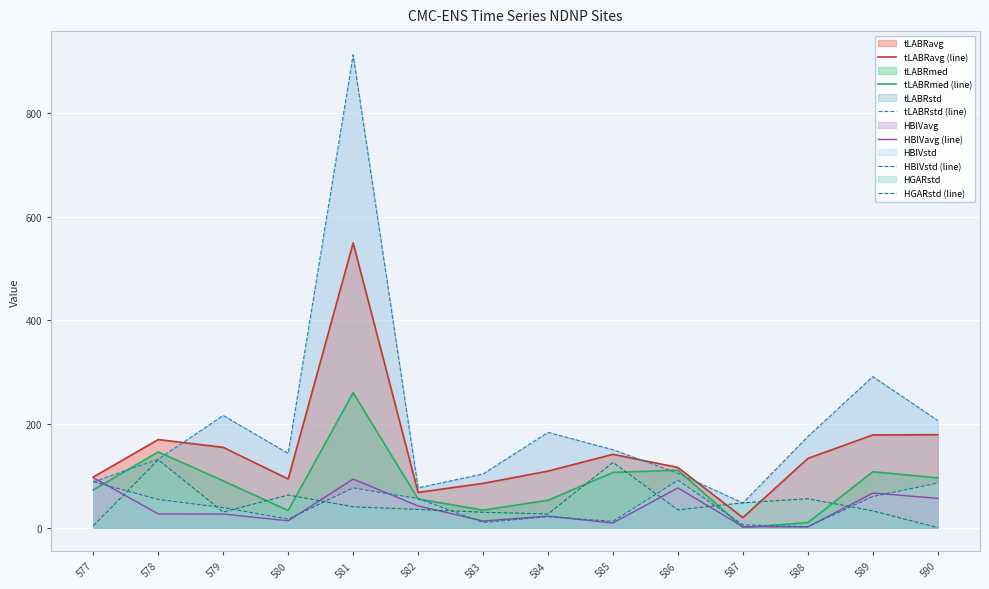

How many times do tLABRavg (line) and tLABRstd (line) cross each other?

3